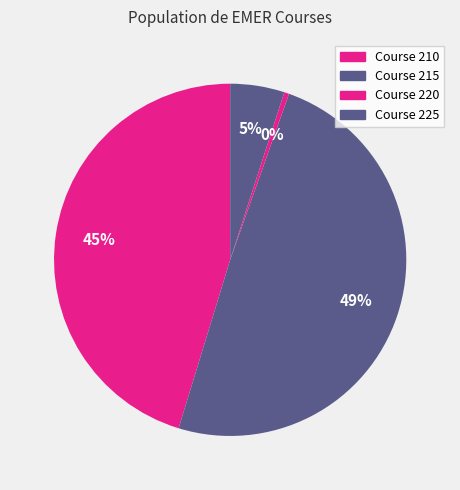

Is there any slice that represents more than half of the pie?

No